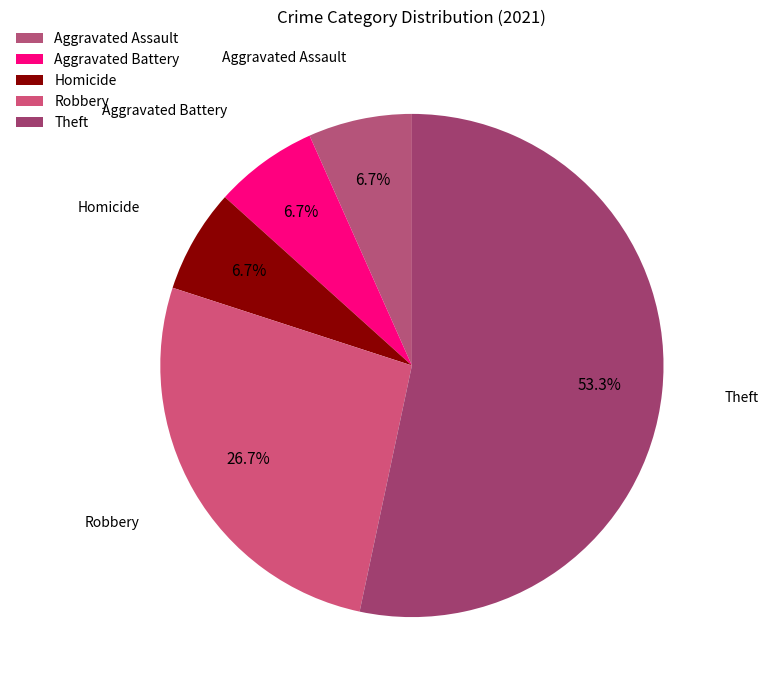

How many slices are in this pie chart?

5